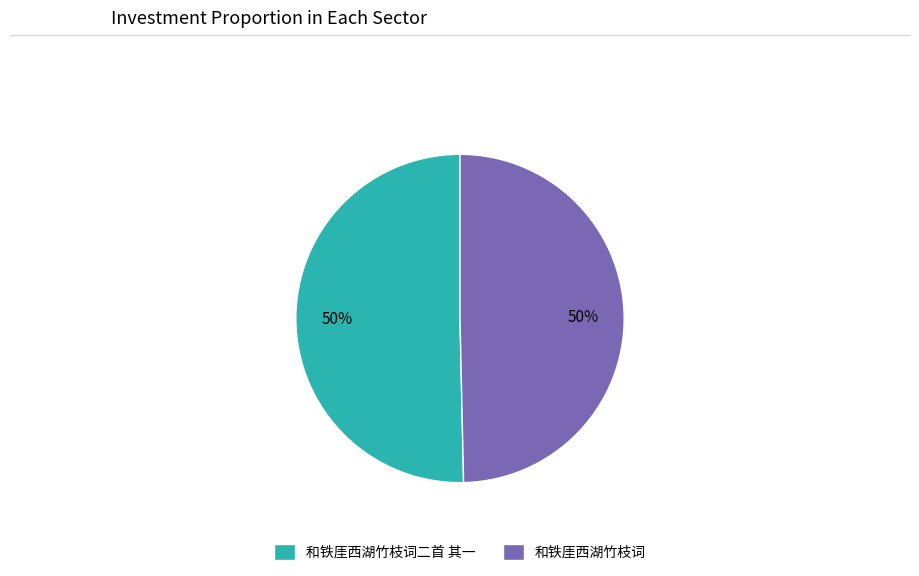

To the nearest percent, what is the average slice percentage?

50%